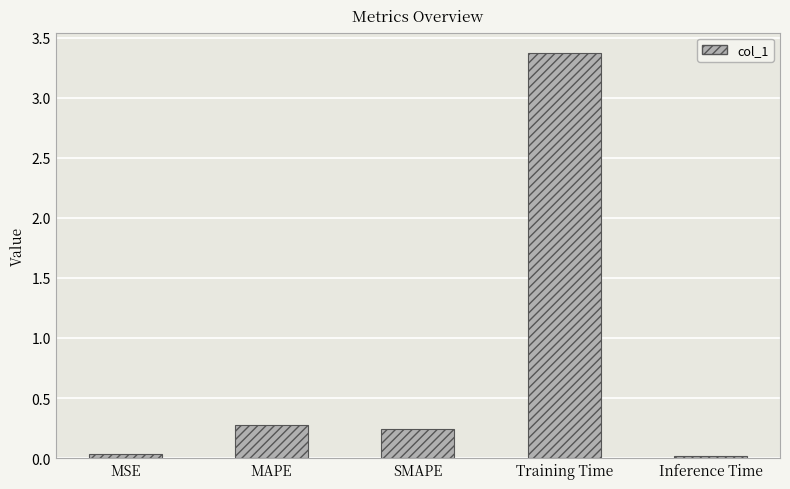

What is the average value?

0.8